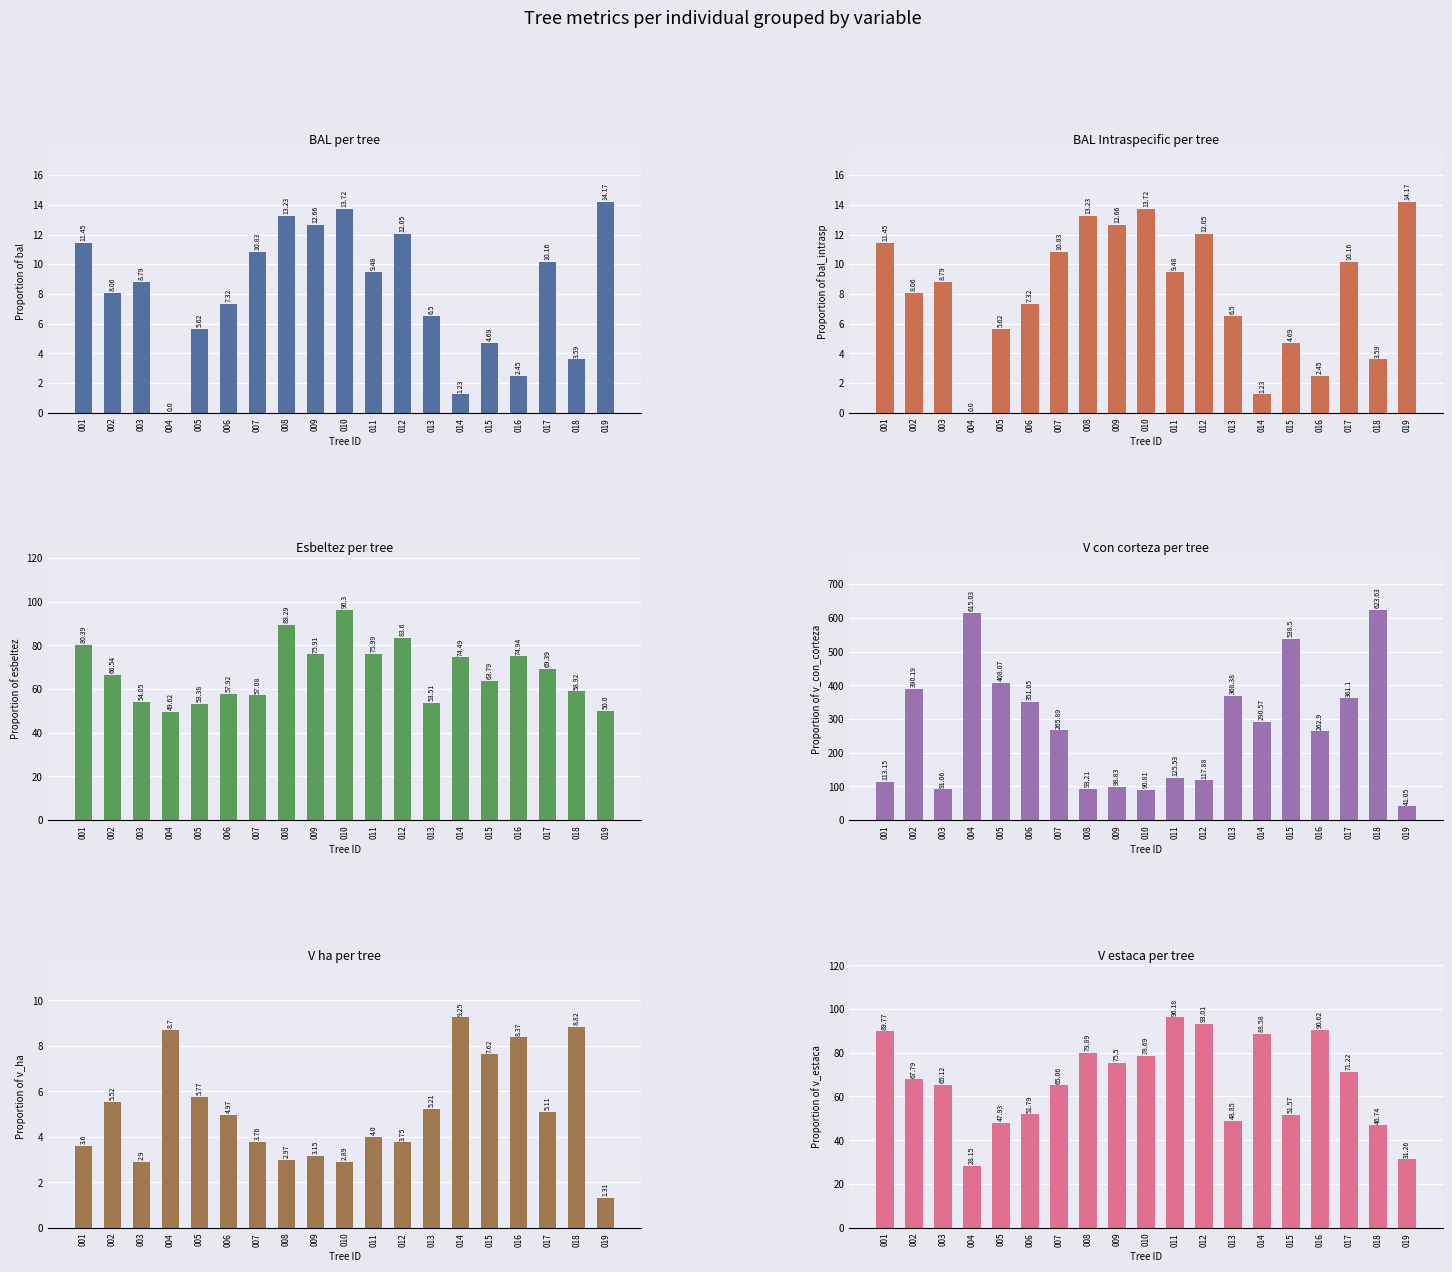

Which category has the highest value in the esbeltez series?

010